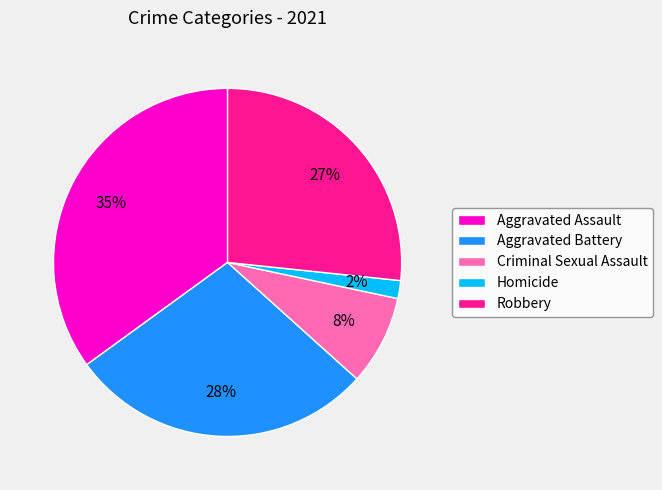

What is the ratio of the value at Criminal Sexual Assault to the value at Robbery?

0.3